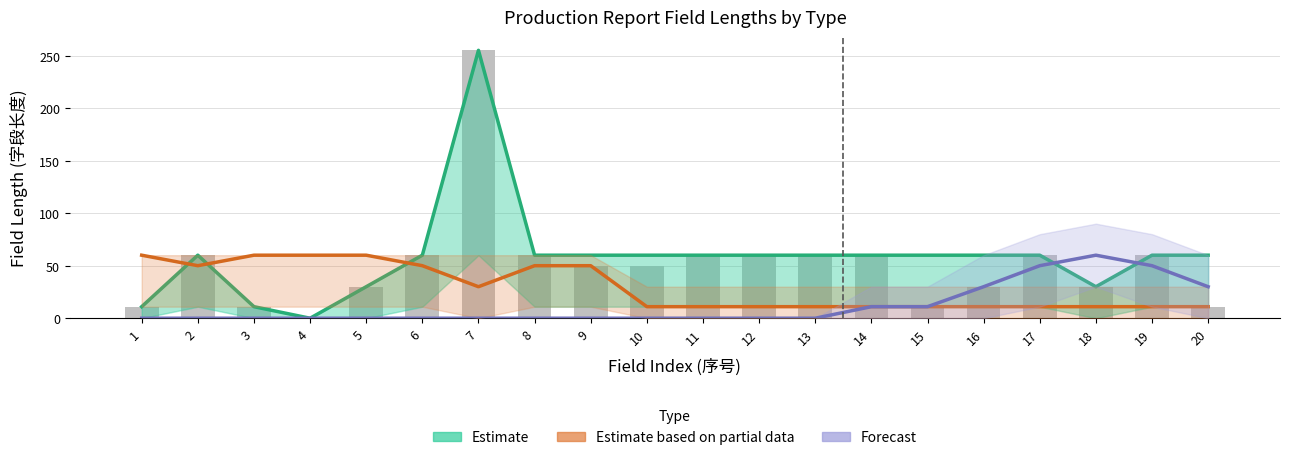

Which series has the widest spread of values?

Estimate